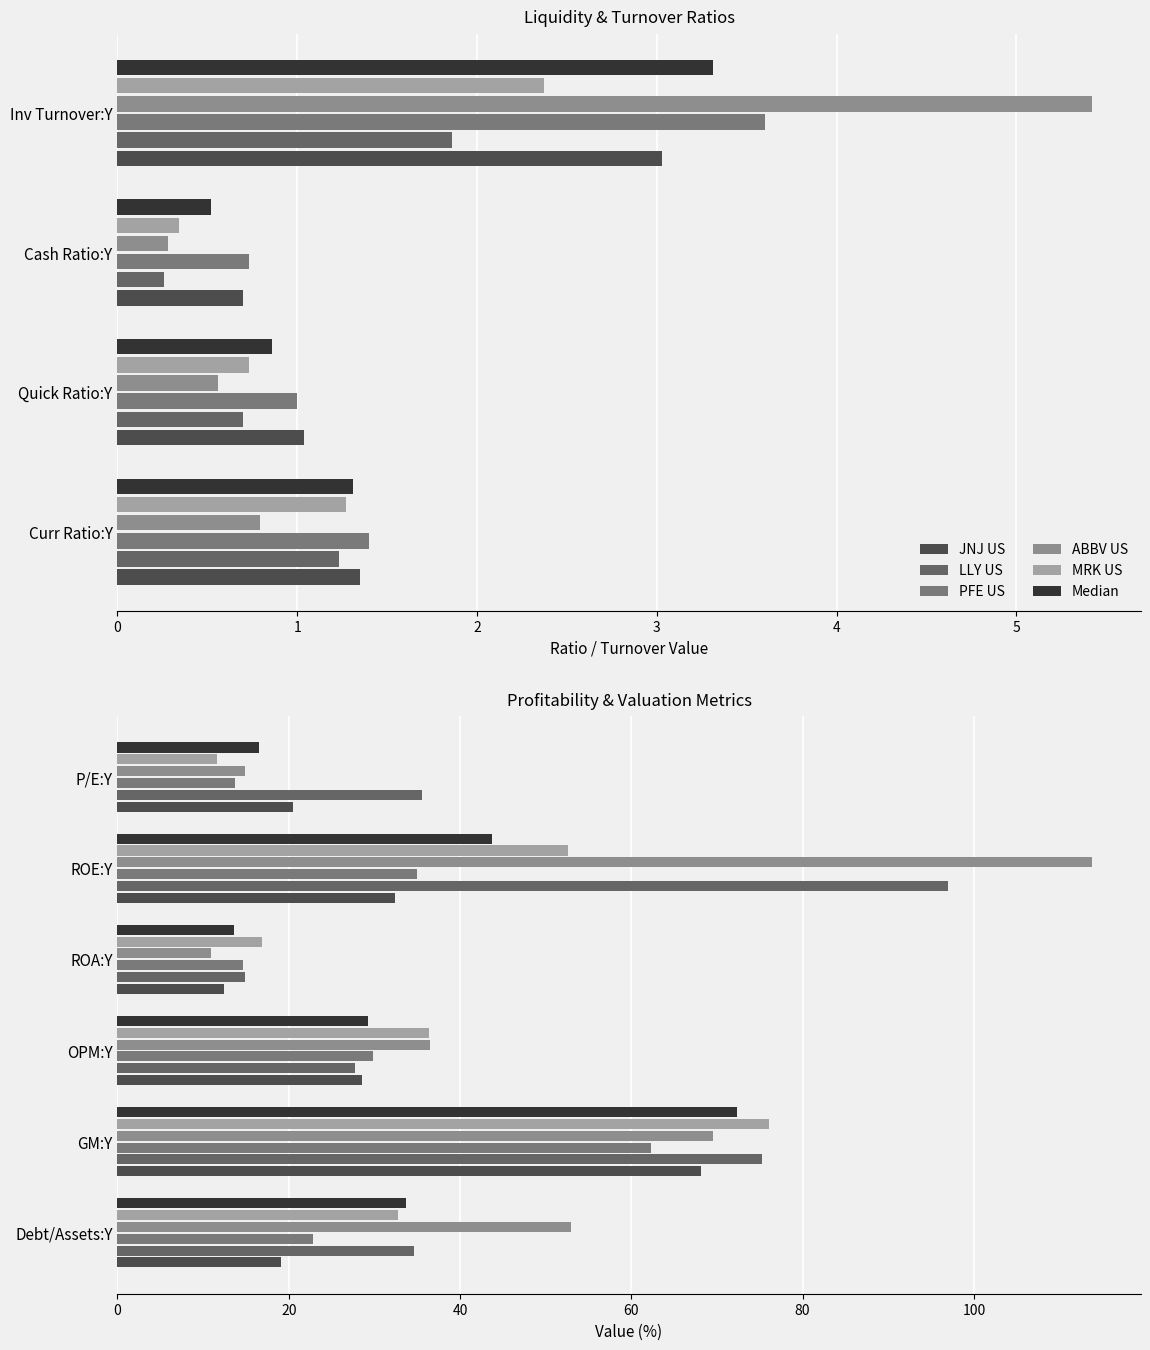

Count the number of categories in the chart.

6